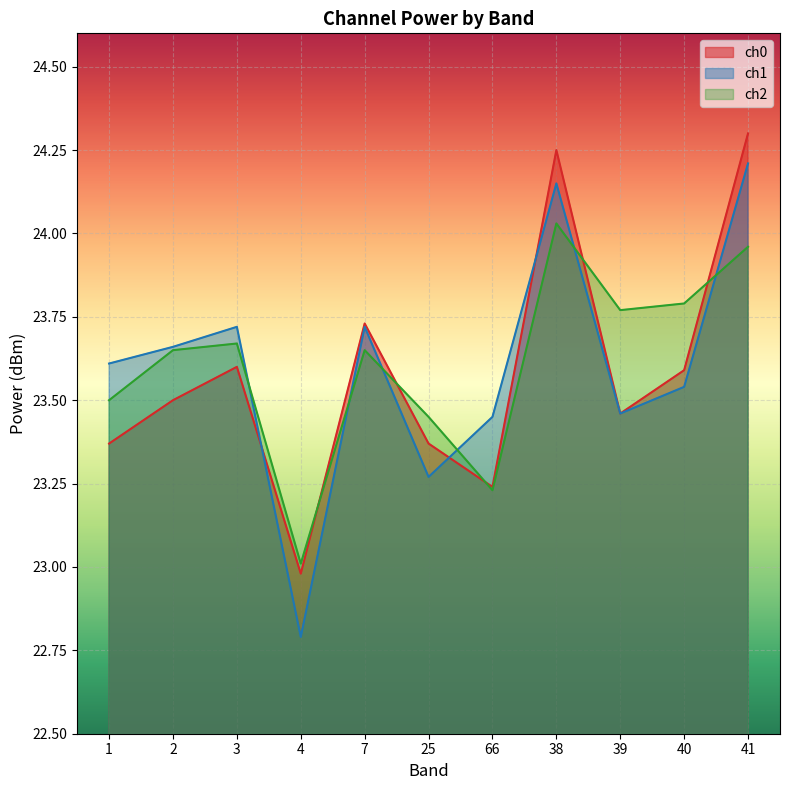

True or false: ch2 has a value of 5.1 at 4.

False